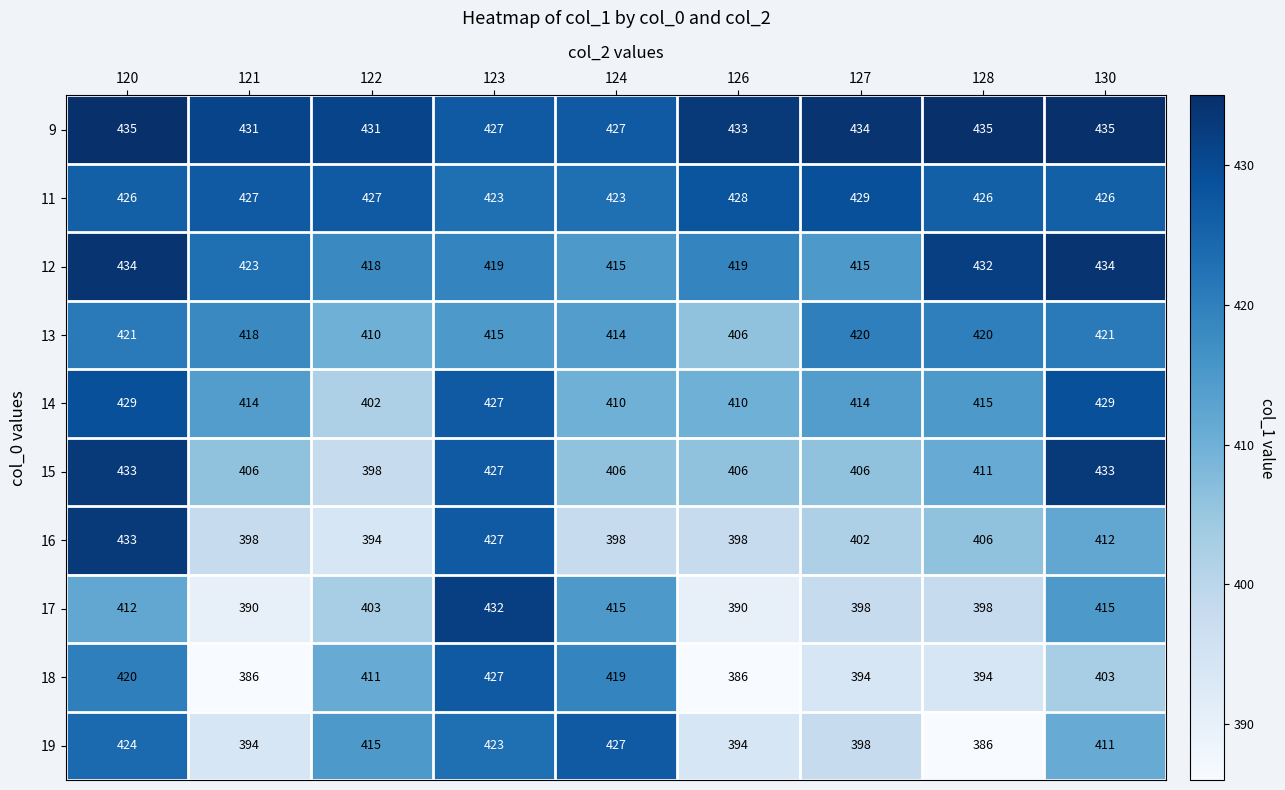

The value of 11 at 120 is 163. True or false?

False